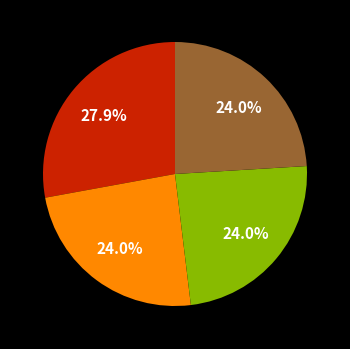

Is there any slice that represents more than half of the pie?

No